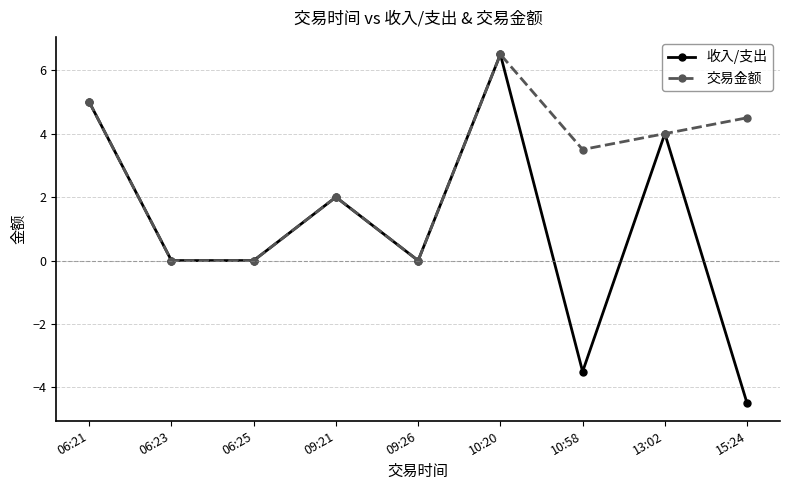

List the series in order of their overall mean, lowest first.

收入/支出, 交易金额